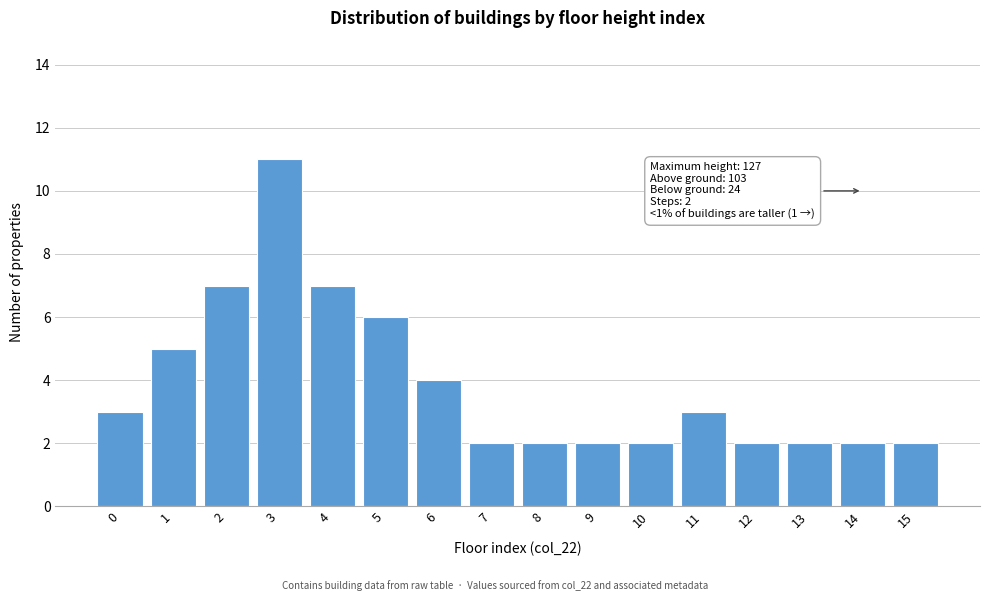

Reading left to right, extract all data points from this chart.

3	5	7	11	7	6	4	2	2	2	2	3	2	2	2	2